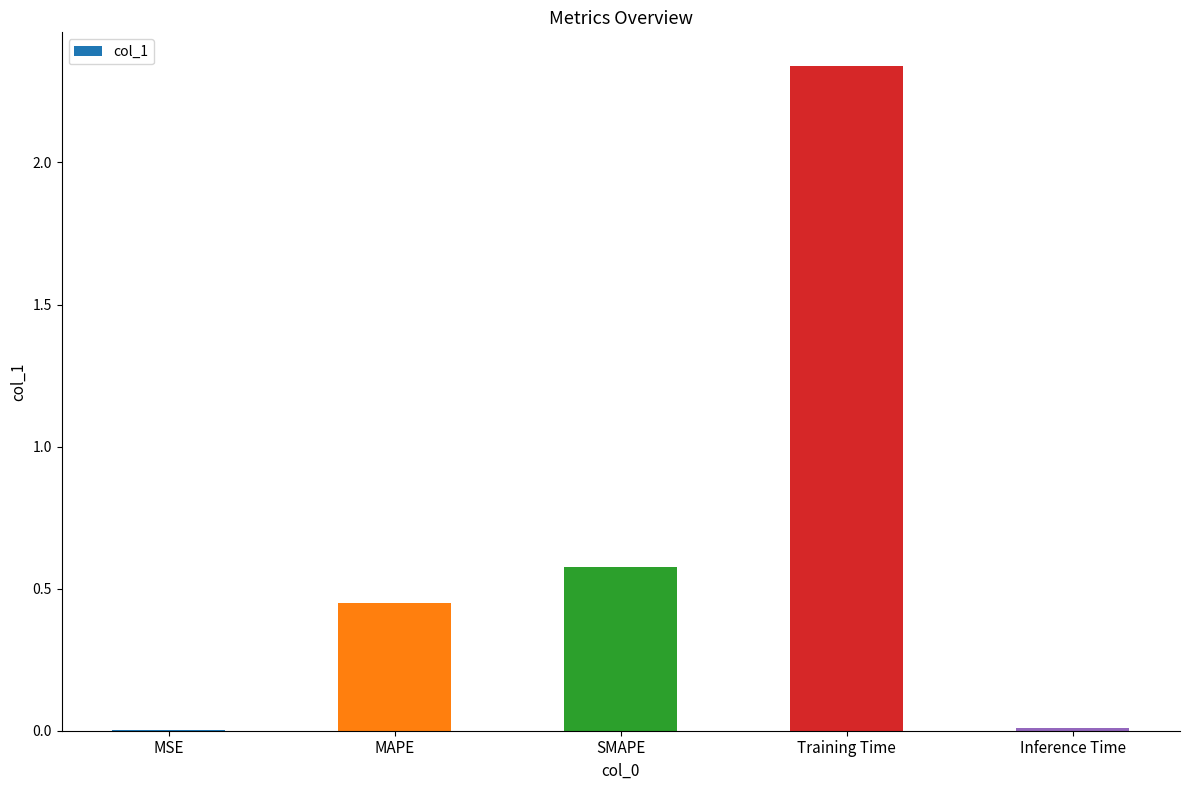

Where is the data nearest to the value 1?

SMAPE